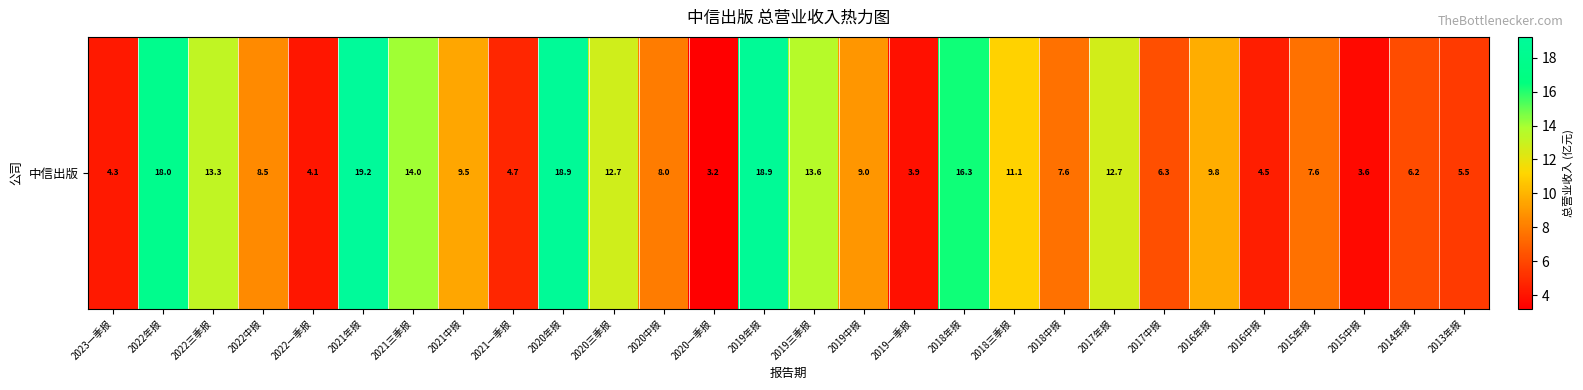

What is the maximum value shown in the chart?

19.2